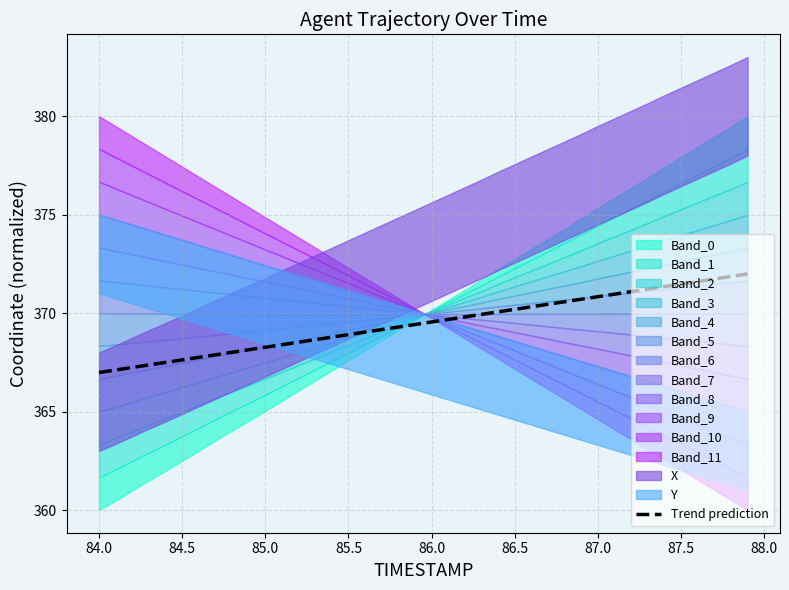

What is the highest value of the Trend prediction series?

372.0